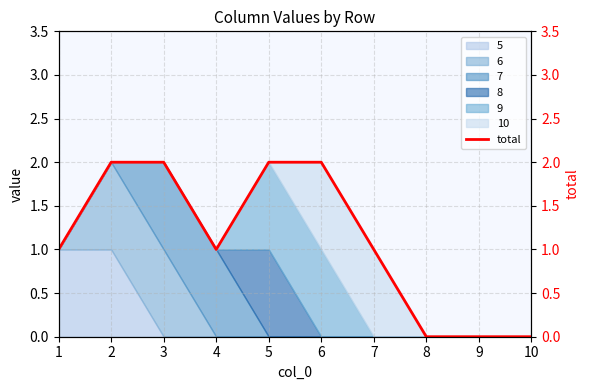

At which category does the chart reach its peak across all series?

2